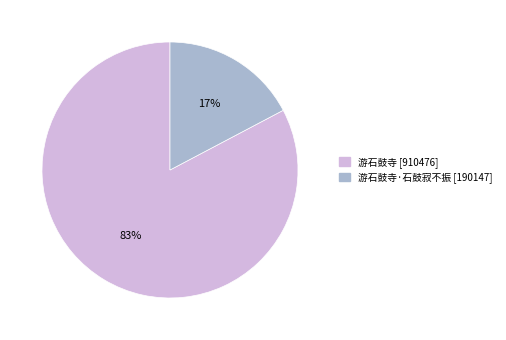

Is there any slice that represents more than half of the pie?

Yes